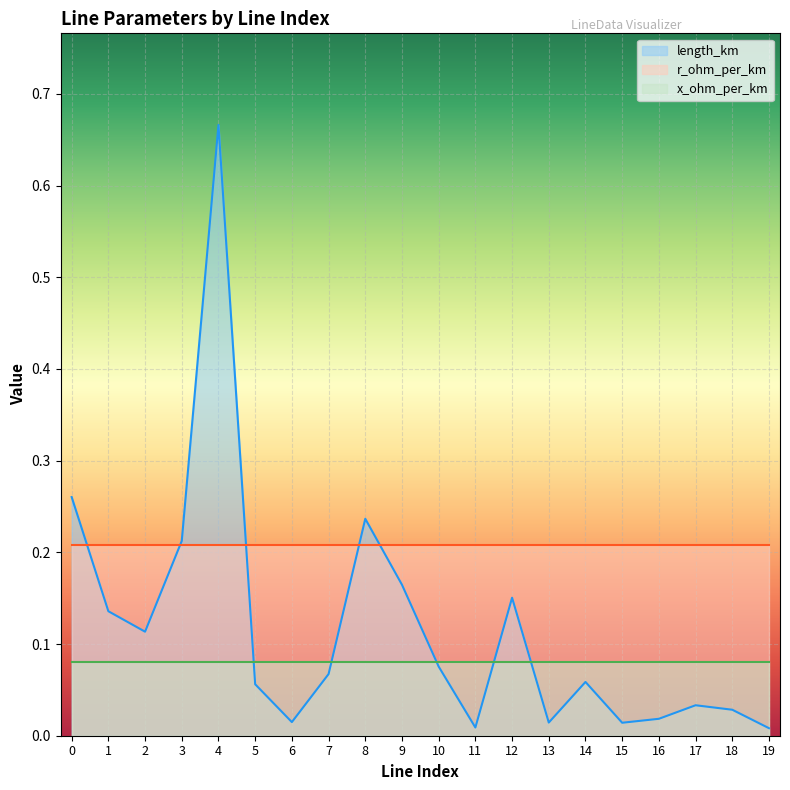

Reading left to right, what are all the values shown in this chart?

length_km: 0.3	0.1	0.1	0.2	0.7	0.1	0.0	0.1	0.2	0.2	0.1	0.0	0.2	0.0	0.1	0.0	0.0	0.0	0.0	0.0
r_ohm_per_km: 0.2	0.2	0.2	0.2	0.2	0.2	0.2	0.2	0.2	0.2	0.2	0.2	0.2	0.2	0.2	0.2	0.2	0.2	0.2	0.2
x_ohm_per_km: 0.1	0.1	0.1	0.1	0.1	0.1	0.1	0.1	0.1	0.1	0.1	0.1	0.1	0.1	0.1	0.1	0.1	0.1	0.1	0.1